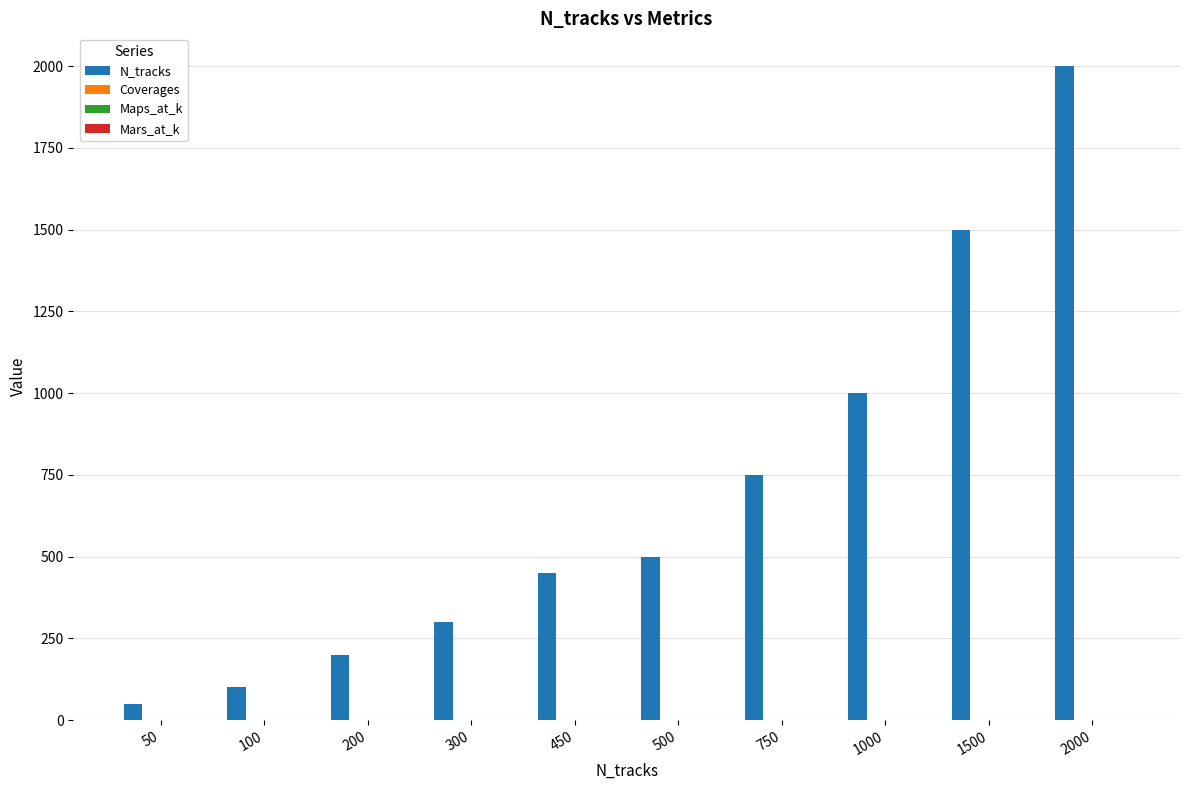

The value of N_tracks at 450 is 450.0. True or false?

True